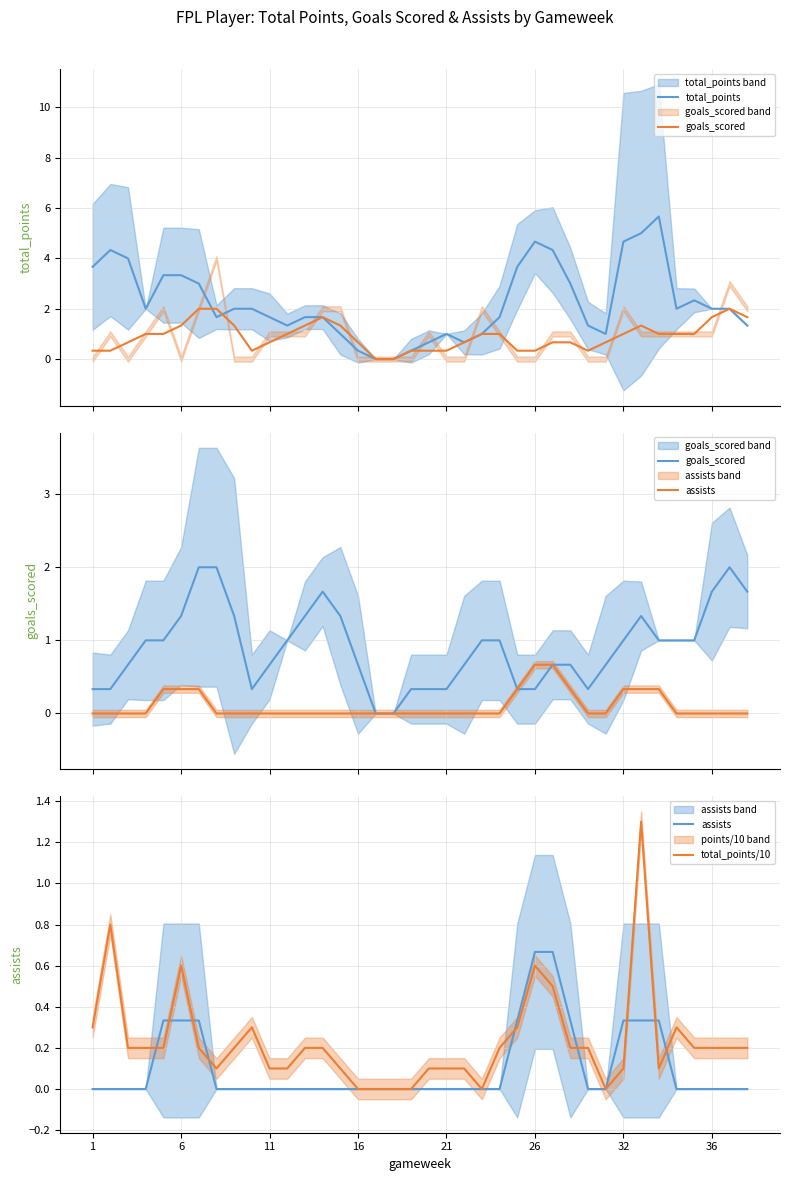

Rank the series by their maximum value, from lowest to highest.

assists, total_points/10, goals_scored, total_points